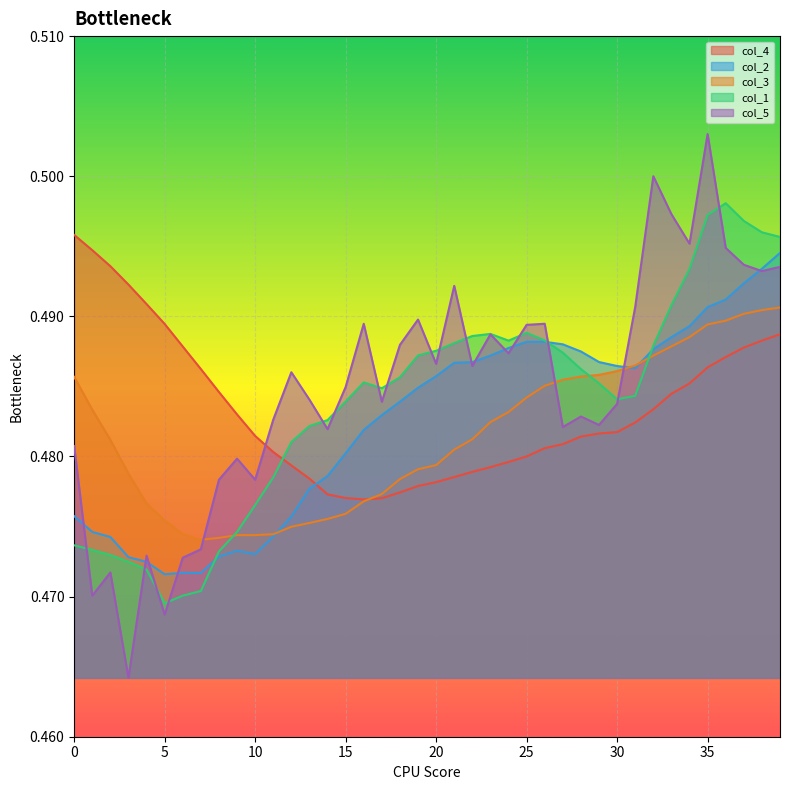

What is the approximate value of col_2 at 25?

0.5